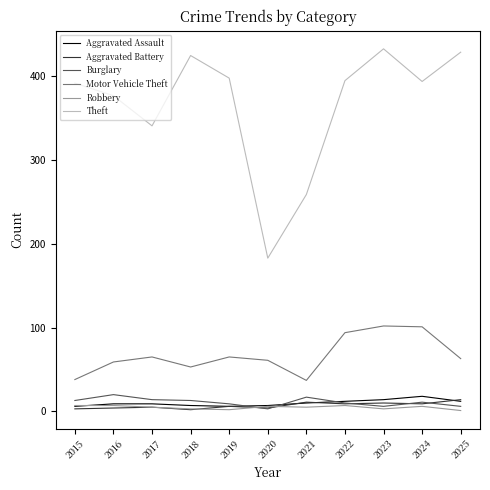

Which series has the largest range (max minus min)?

Theft